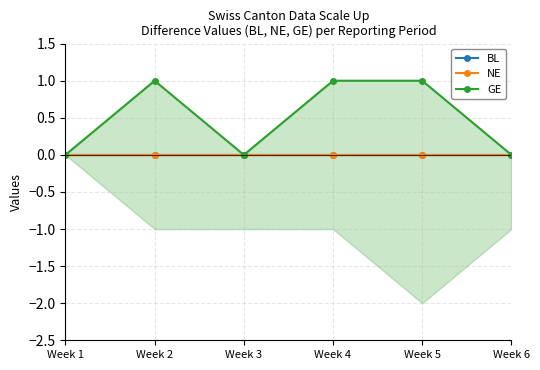

Is it true that BL equals 0 at Week 2?

True